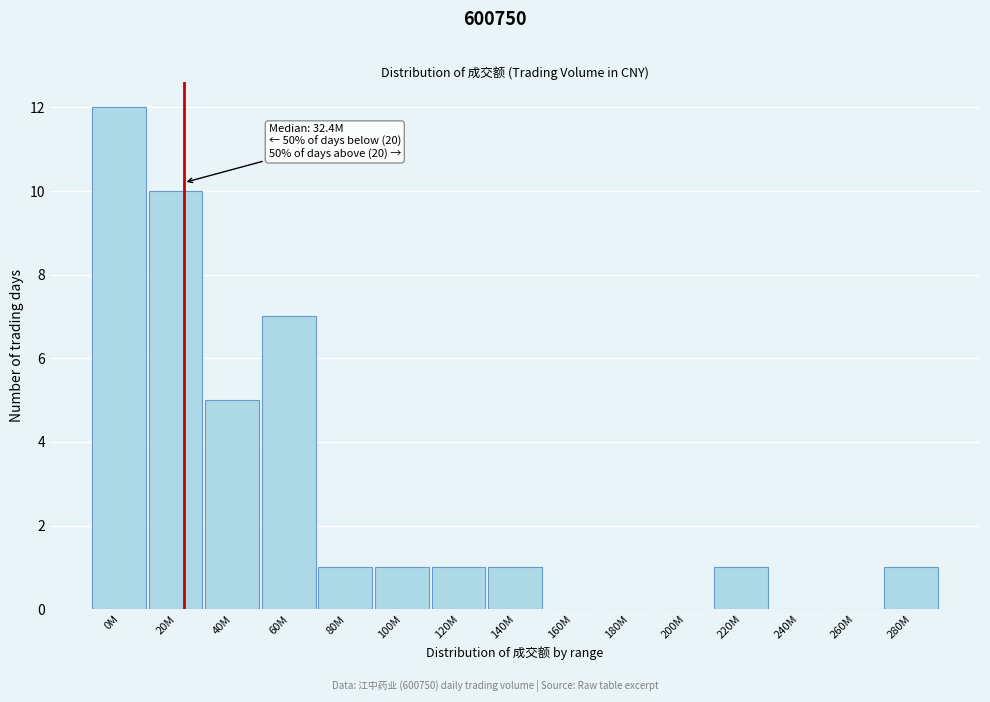

Reading left to right, what are all the values shown in this chart?

0M=12	20M=10	40M=5	60M=7	80M=1	100M=1	120M=1	140M=1	160M=0	180M=0	200M=0	220M=1	240M=0	260M=0	280M=1